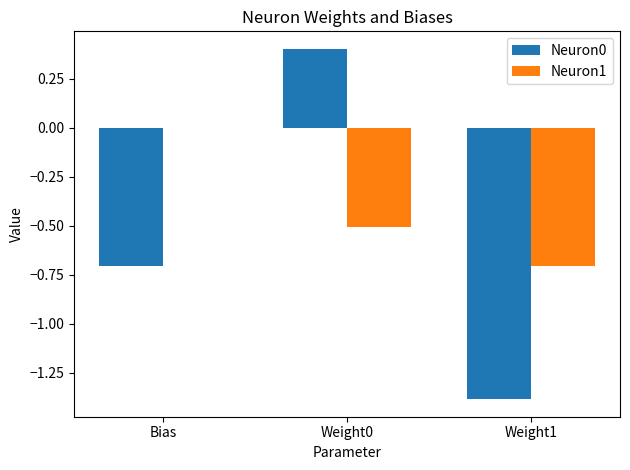

The value of Neuron0 at Weight1 is -0.3. True or false?

False